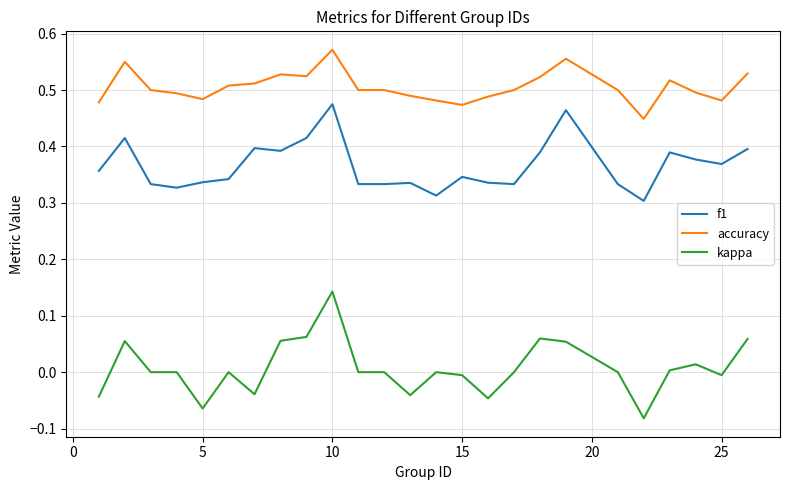

Which series has the largest total across all categories?

accuracy